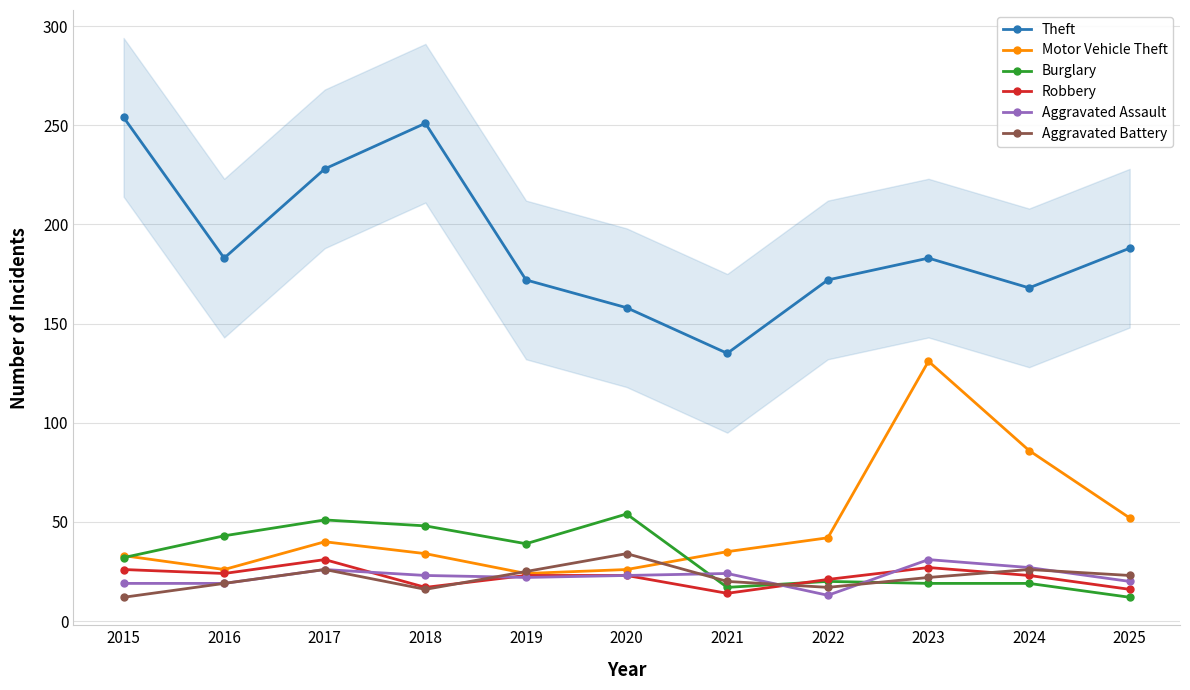

What is the difference between the second highest and minimum values in the Robbery series?

13